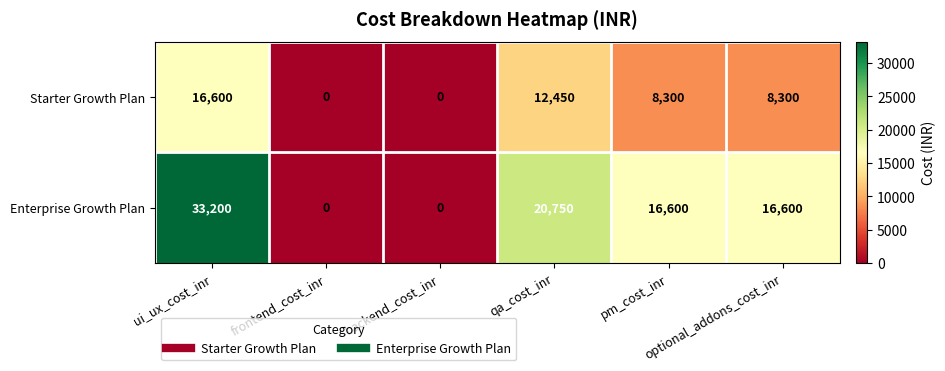

List the series in order of their peak value, lowest first.

Starter Growth Plan, Enterprise Growth Plan